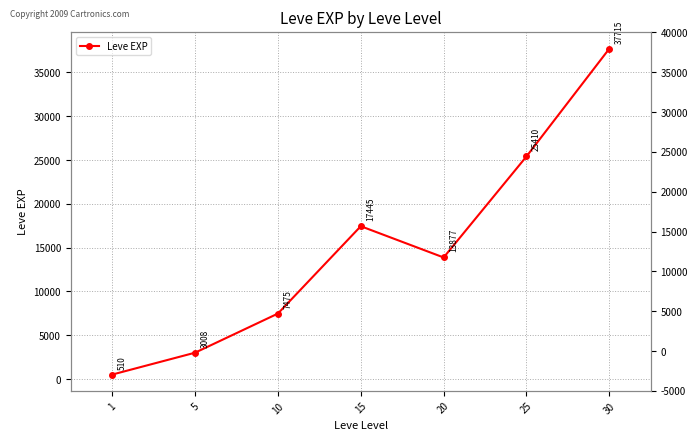

Reading left to right, transcribe all the data shown in this chart.

510.2	3008.3	7475.0	17445.0	13876.7	25410.0	37715.0